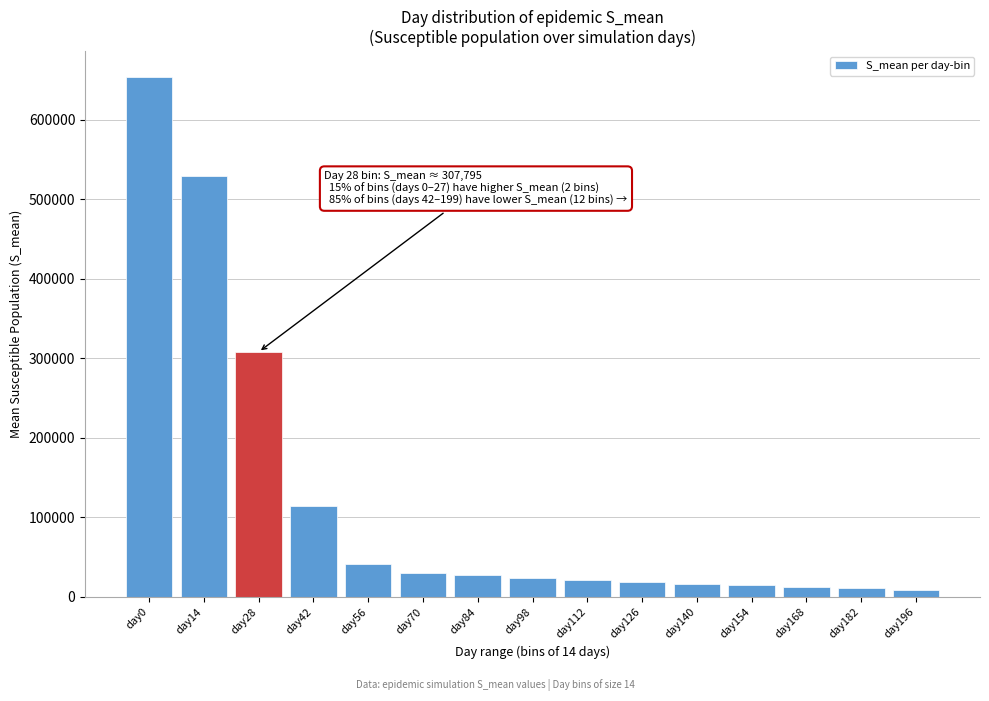

What is the difference between the maximum and minimum values?

644138